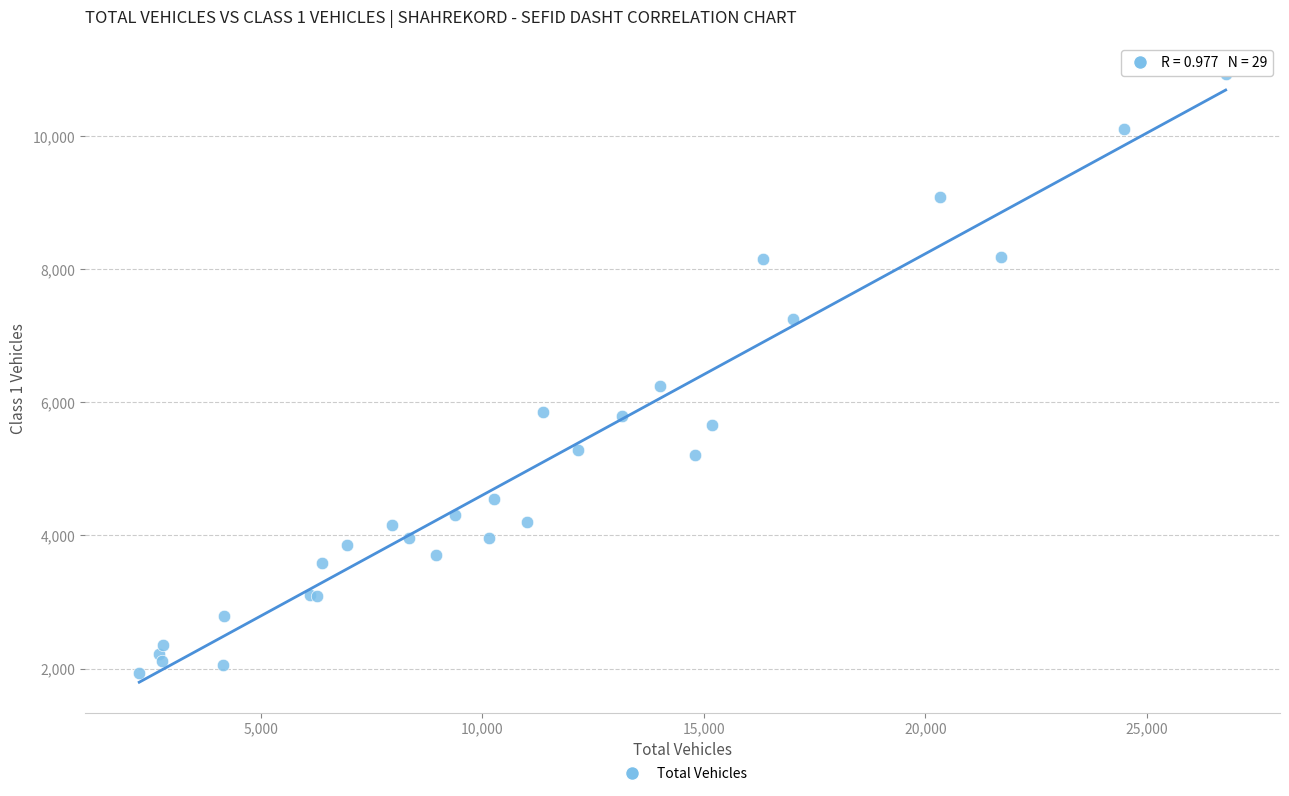

What Y value in the scatter plot is closest to 6436?

6252